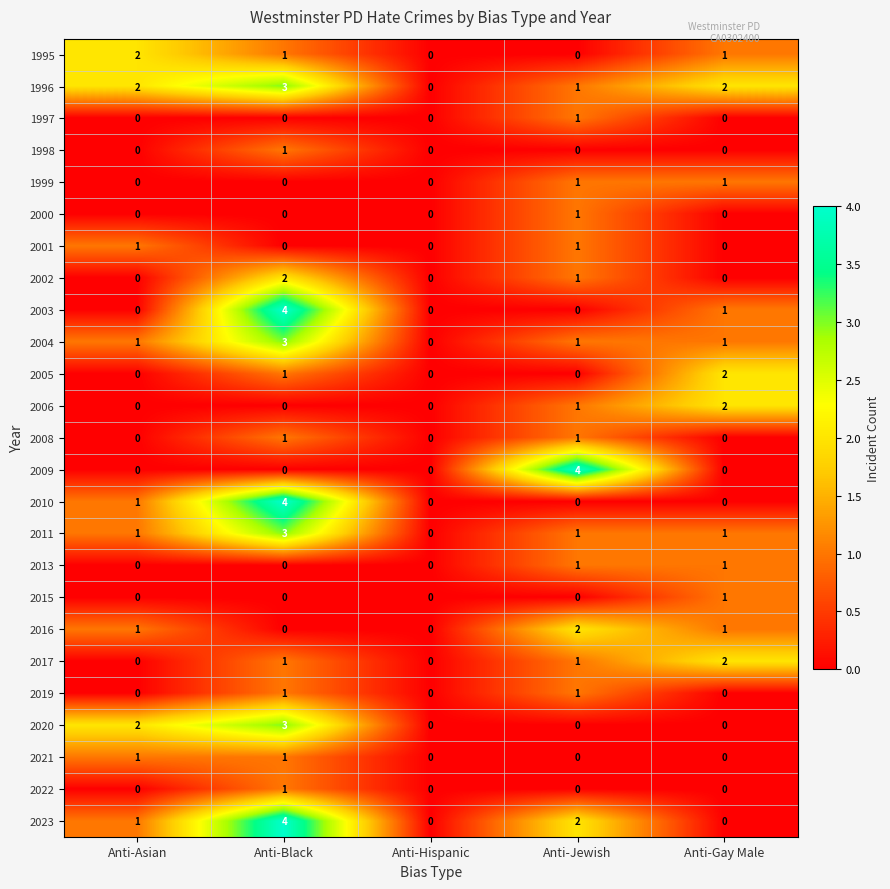

At which label is 2006 closest to 1?

Anti-Jewish